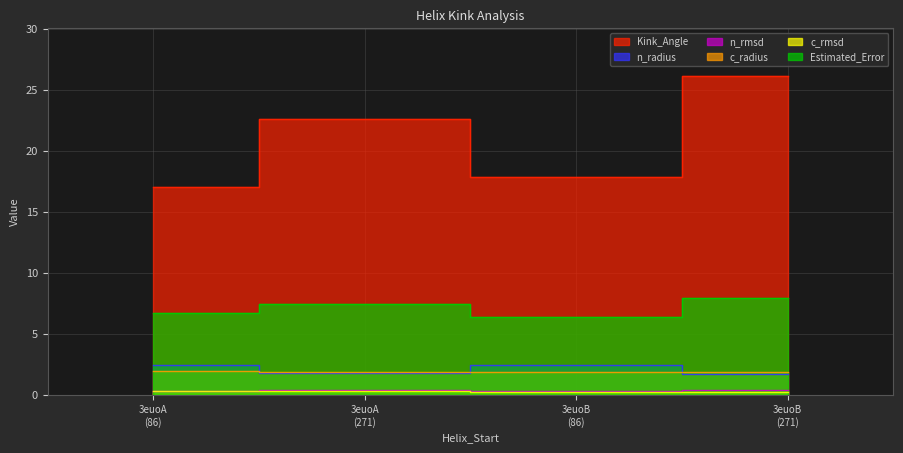

Where is the first local minimum for n_radius?

3euoA (271)